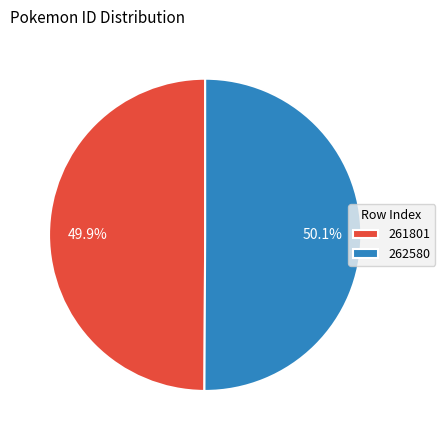

How many segments does this pie chart have?

2